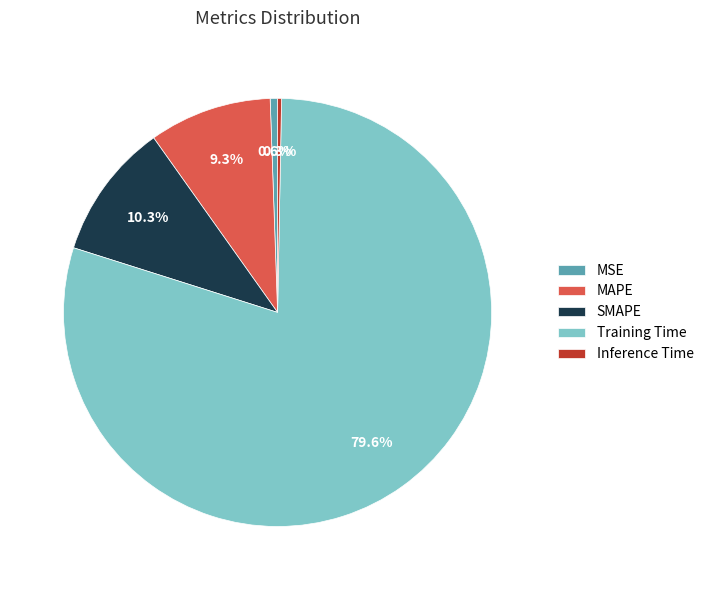

What is the majority slice?

Training Time